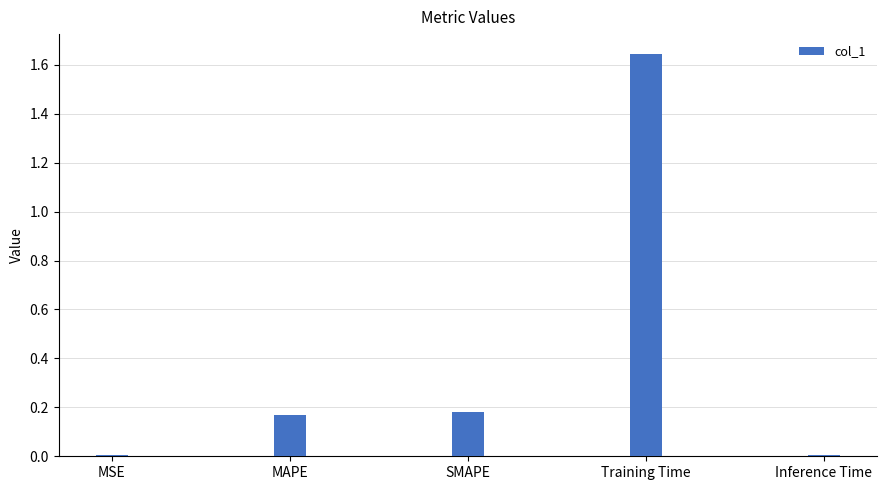

How many bars are there in total?

5